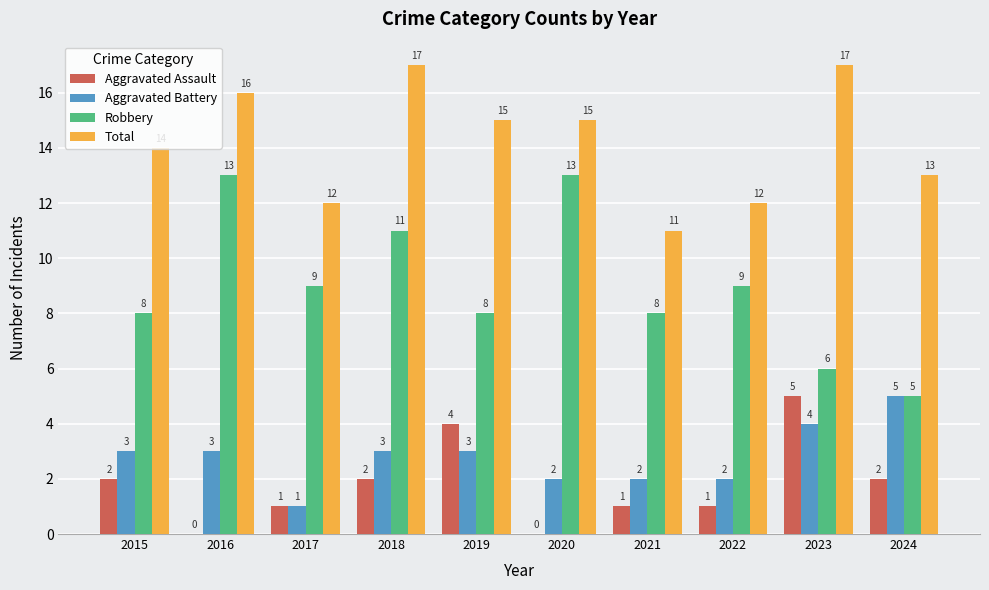

What is the total value across all series at 2020?

30